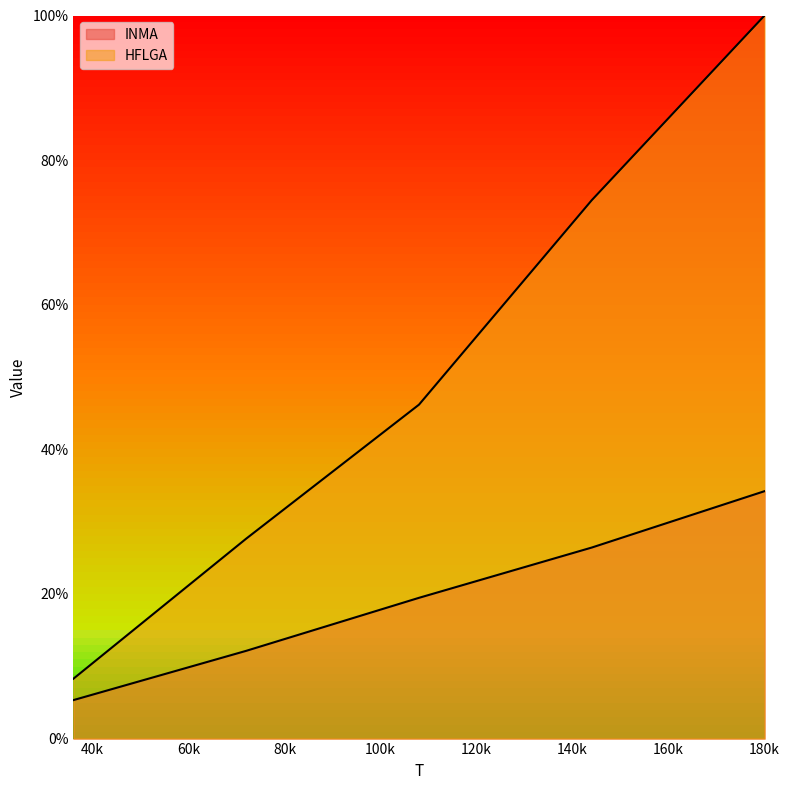

What is the value of the HFLGA point at the 5th from the left?

100.0